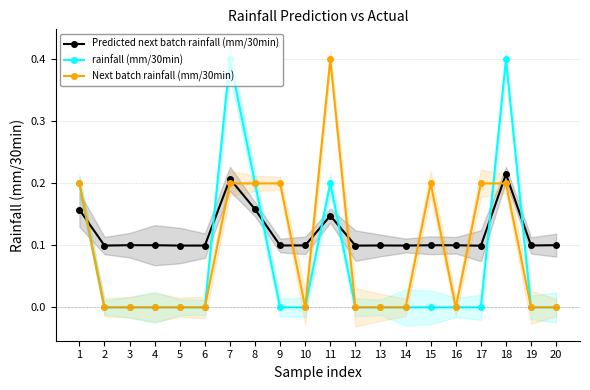

The Predicted next batch rainfall (mm/30min) series shows 0.1 at 5. True or false?

True